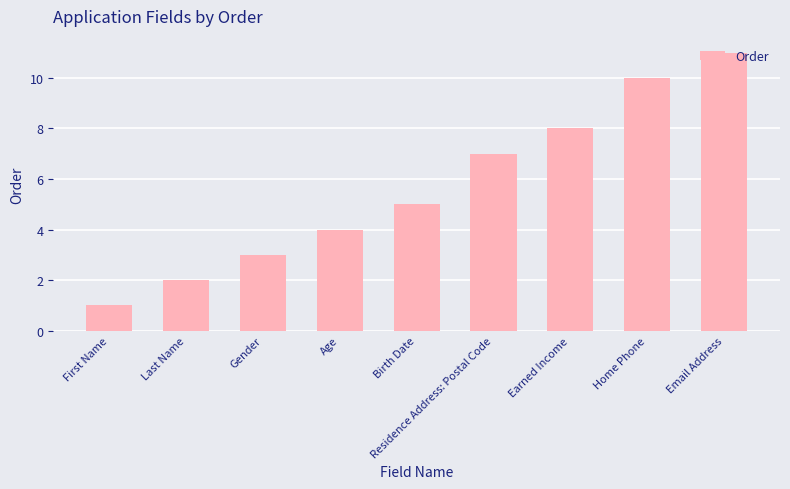

How many bars are there in total?

9